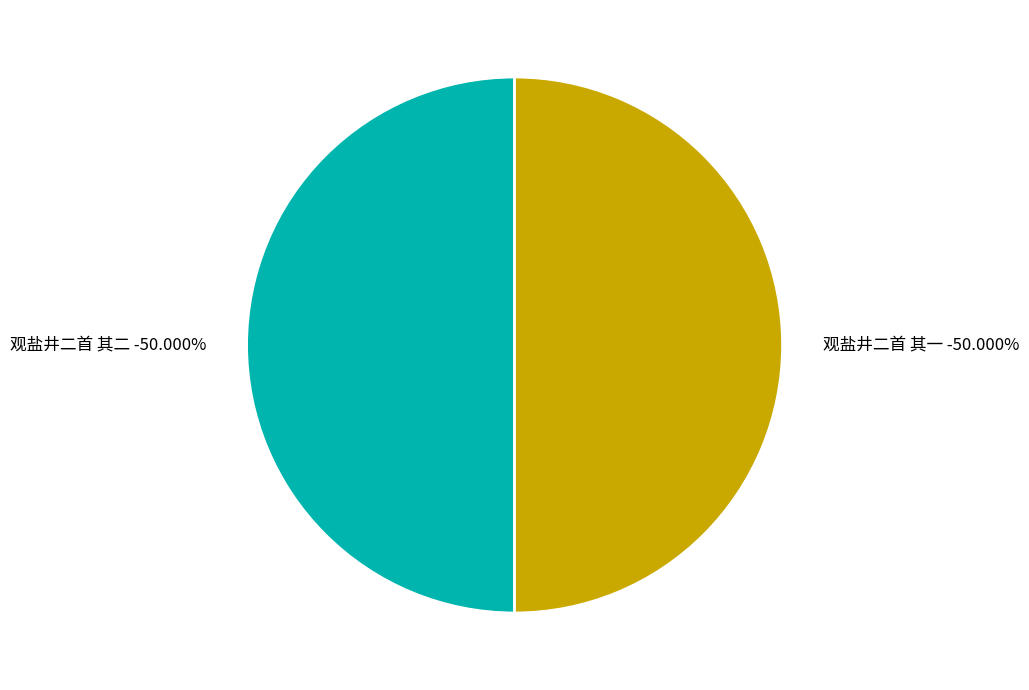

What percentage is NOT represented by 观盐井二首 其一?

50.0%